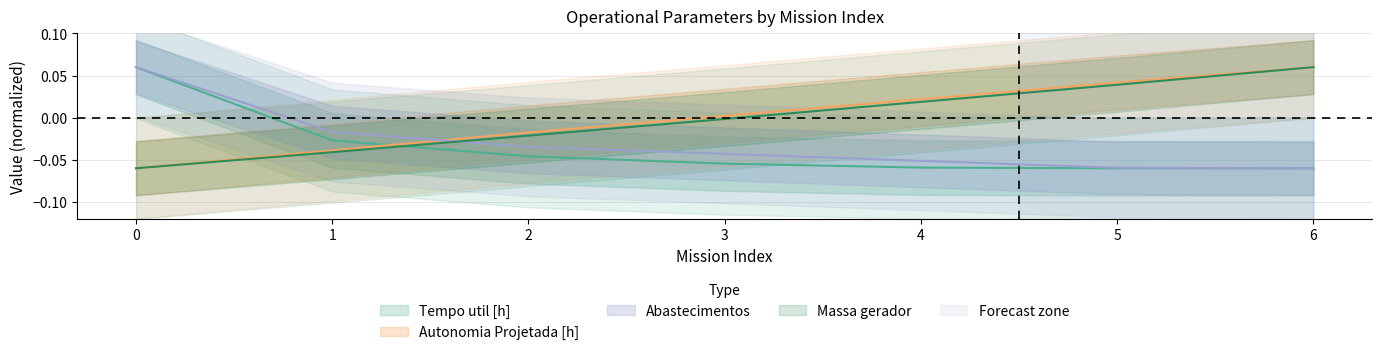

At 4, list the series in order from largest to smallest.

Autonomia Projetada [h], Massa gerador, Abastecimentos, Tempo util [h]